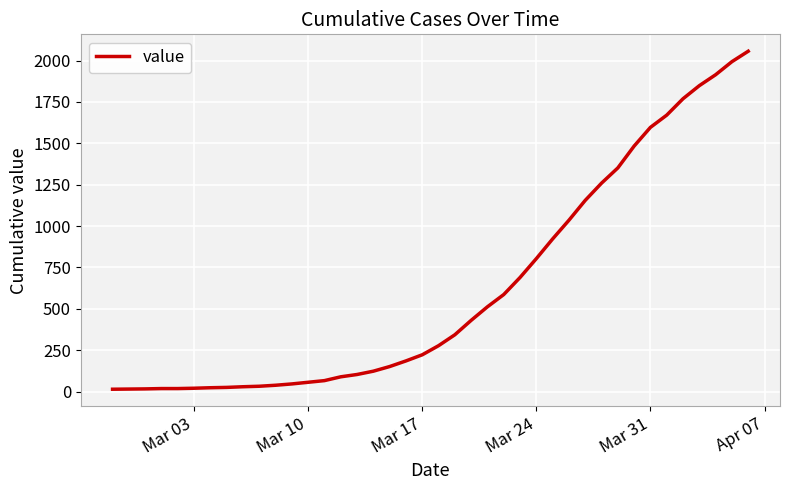

What is the maximum value shown in the chart?

2056